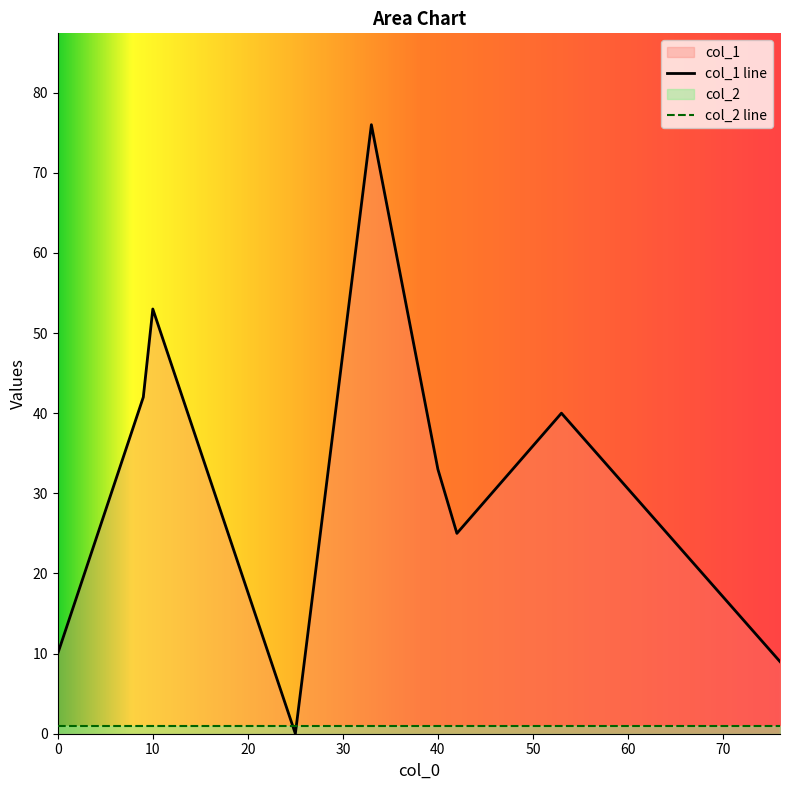

Is it true that col_1 equals 16 at 9?

False